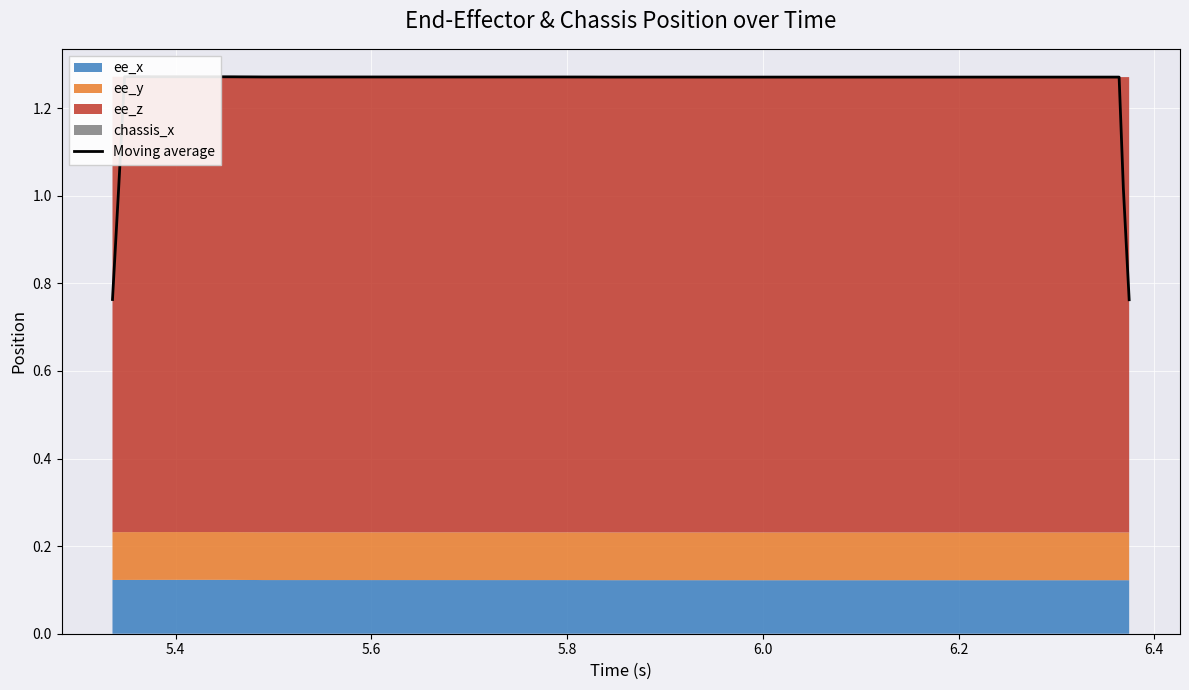

Count the number of categories in the chart.

40